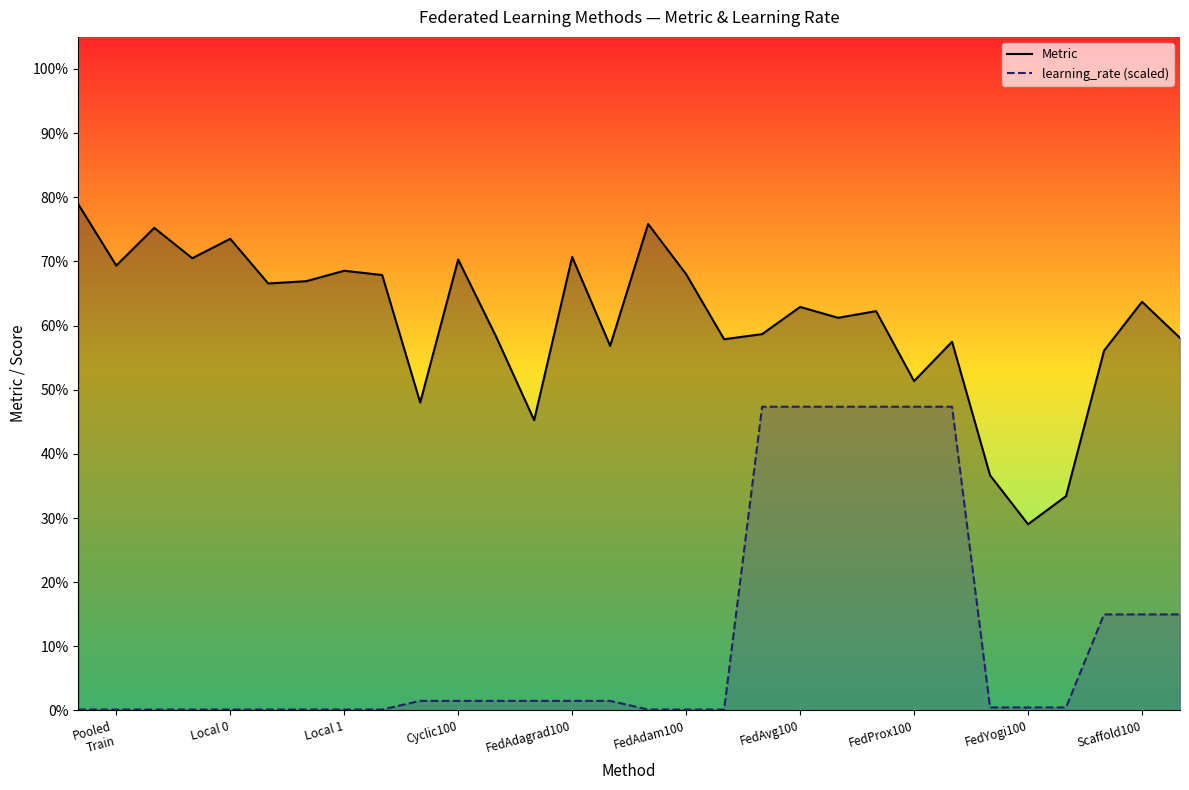

The value of Metric at FedAdagrad100 is 1.0. True or false?

False